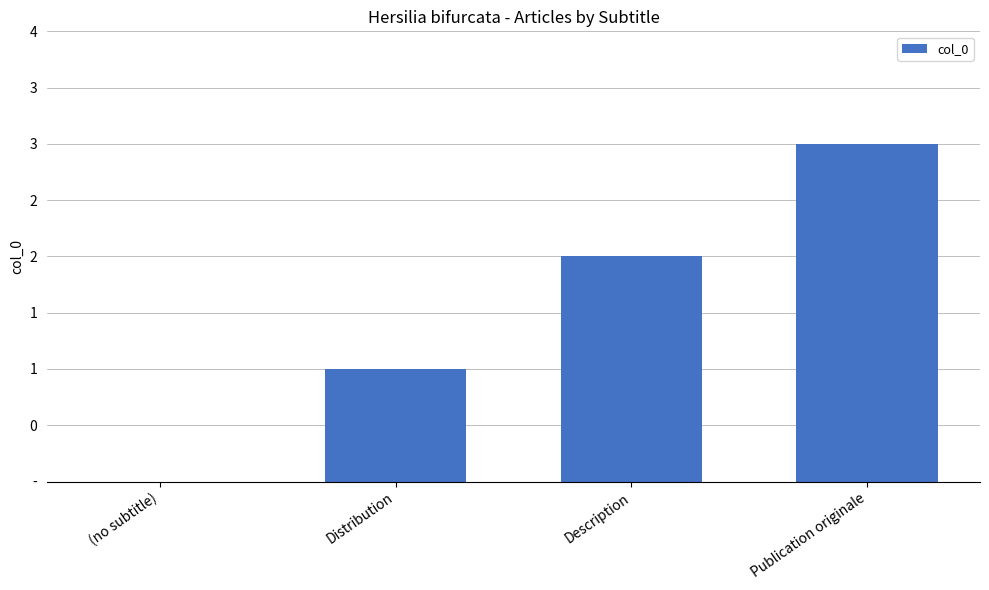

How many bars are there in total?

4